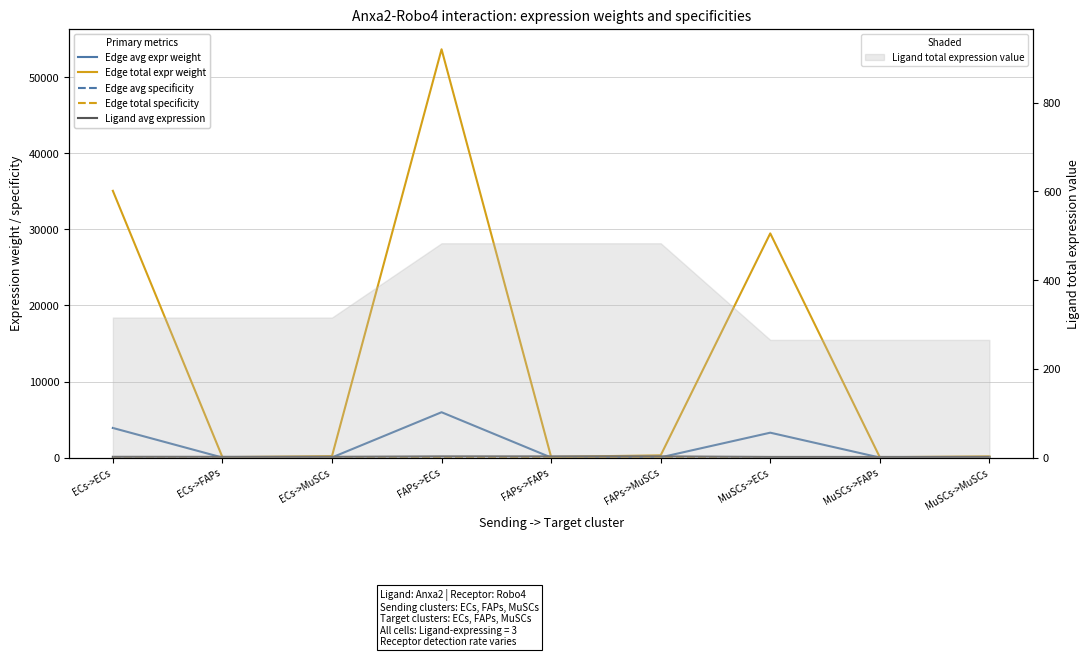

What is the average value of the Ligand avg expression series?

118.3